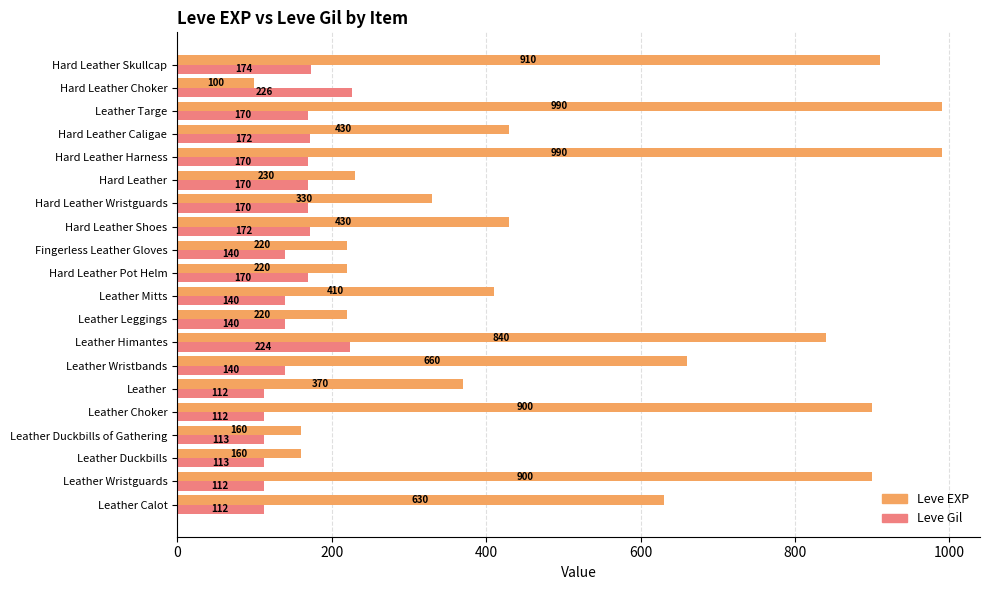

How many data points does each series have?

20